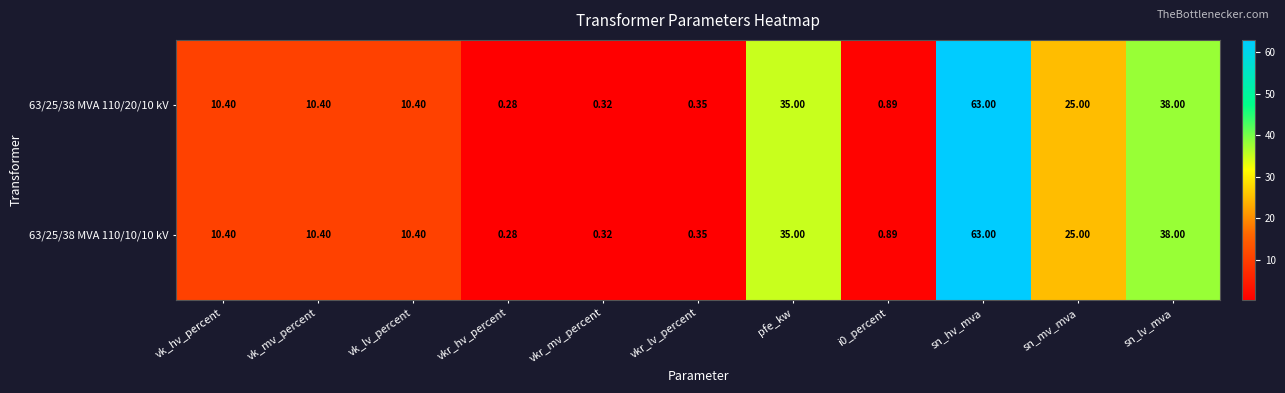

At which label does 63/25/38 MVA 110/10/10 kV first exceed 10?

vk_hv_percent